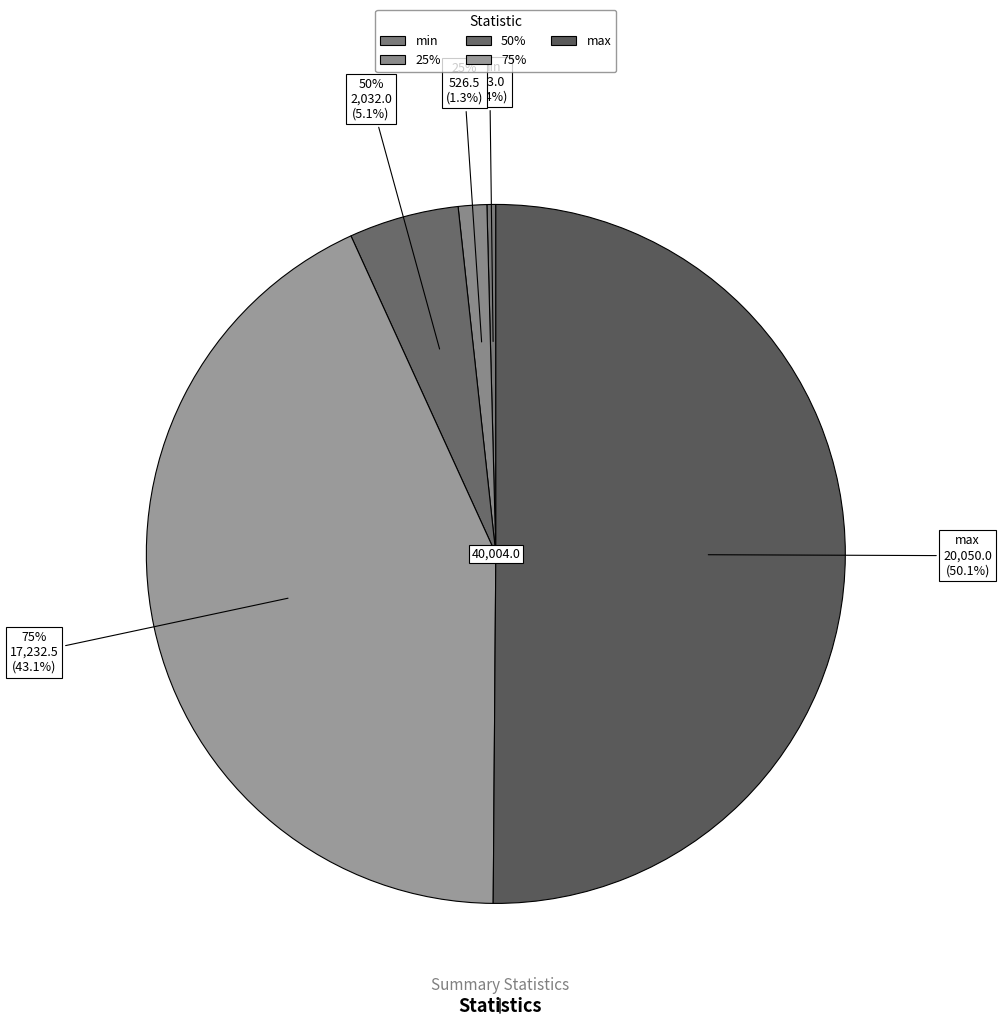

What is the ratio of the value at 75% to the value at 25%?

32.7